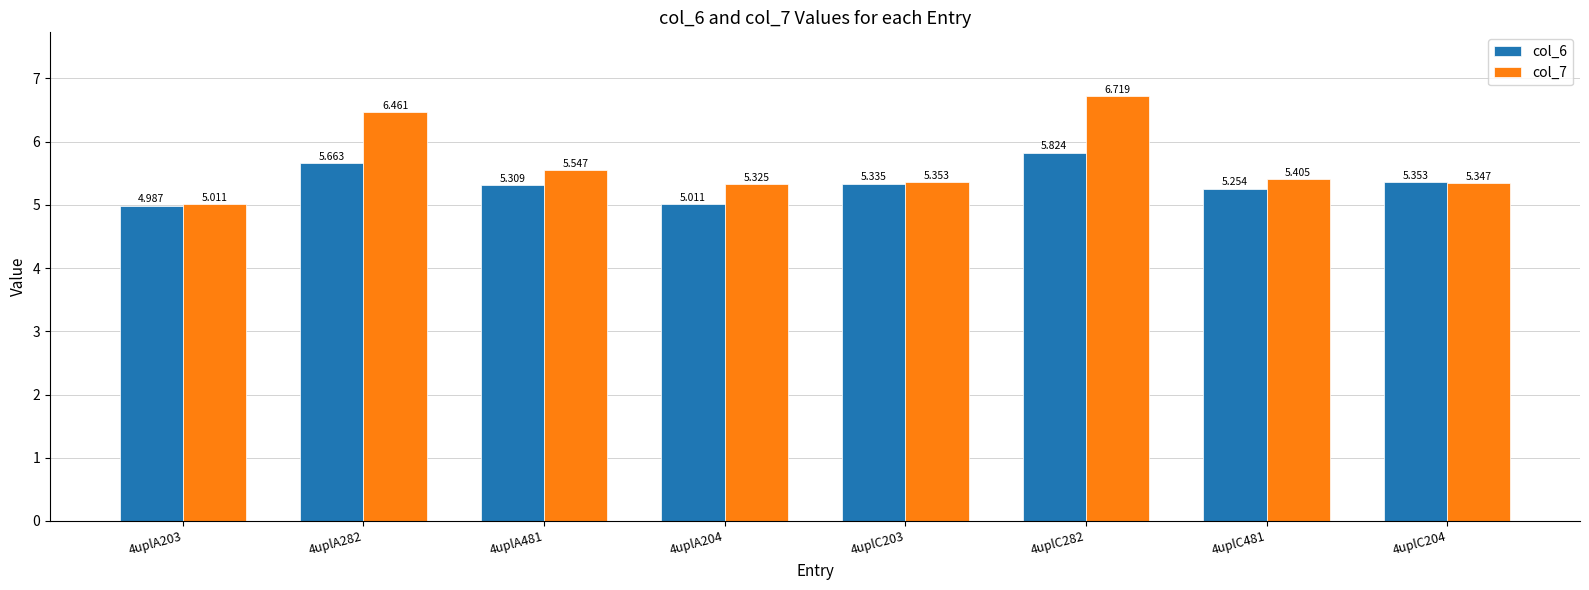

List the labels in order of col_6 value, smallest first.

4uplA203, 4uplA204, 4uplC481, 4uplA481, 4uplC203, 4uplC204, 4uplA282, 4uplC282